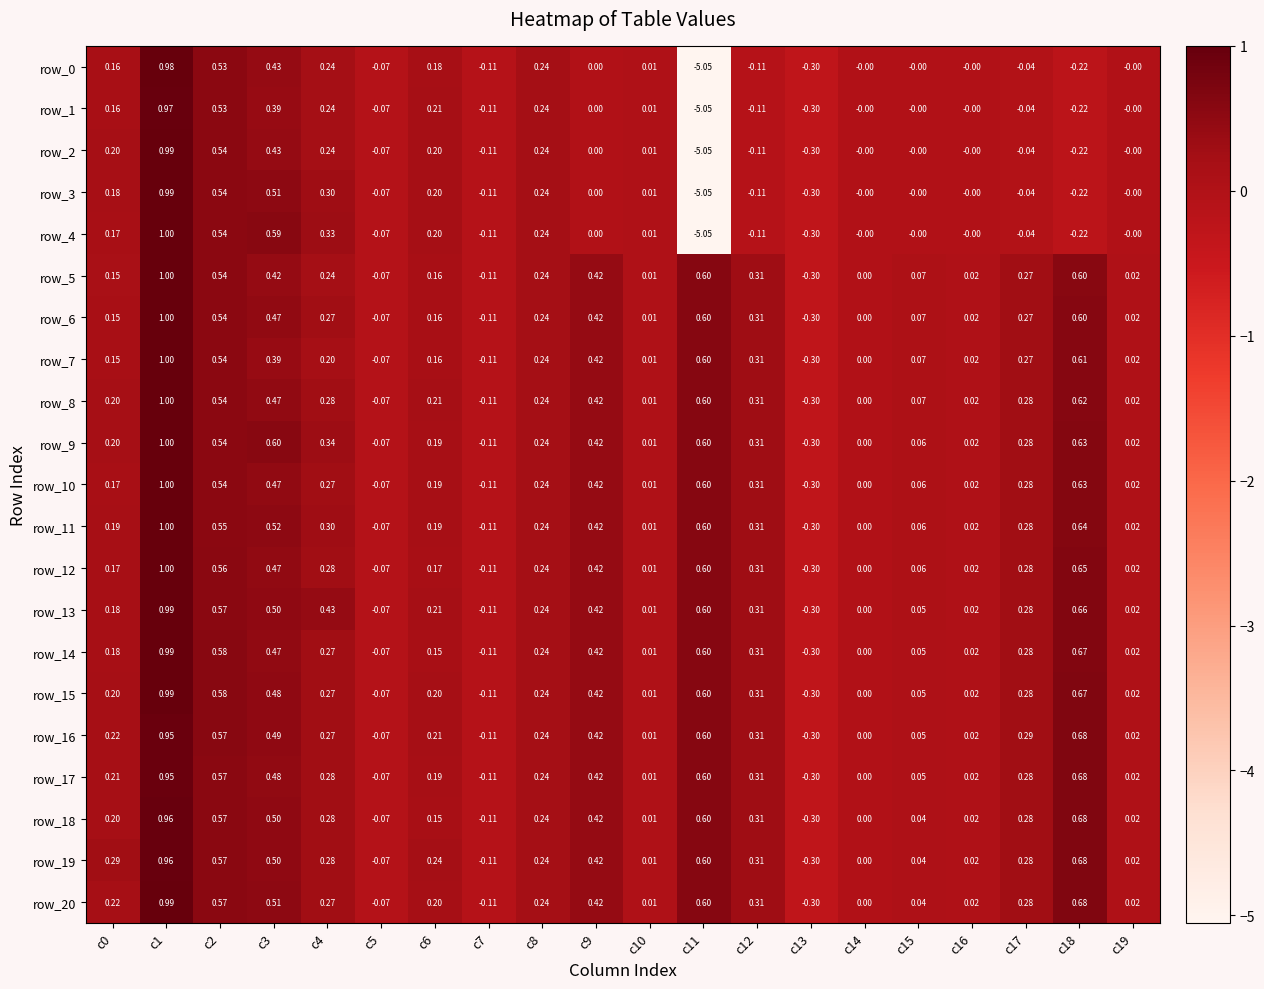

Is the value of row_11 at c9 greater than the value of row_3 at c17?

Yes